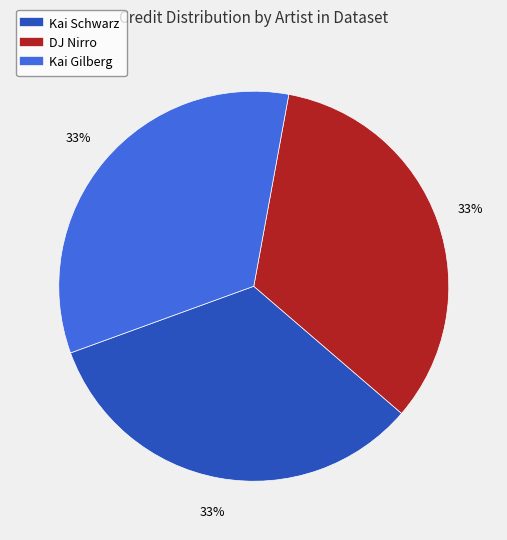

To the nearest percent, what is the average slice percentage?

33%